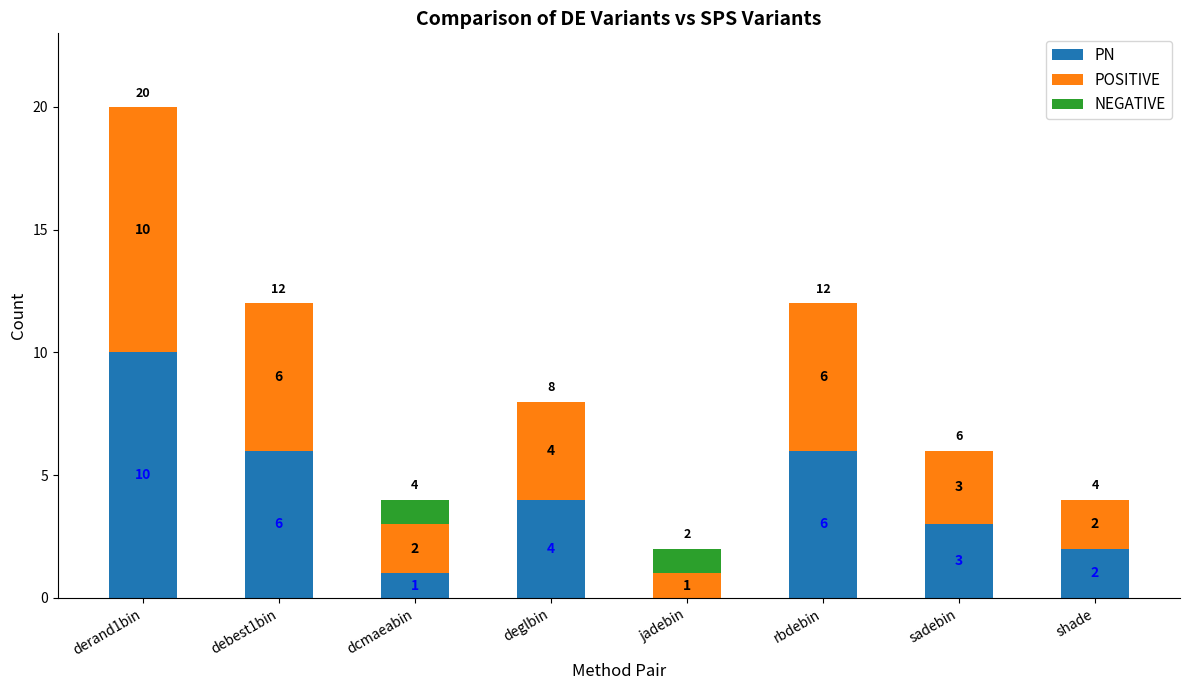

What value does the PN series have at deglbin, to the nearest 5?

5